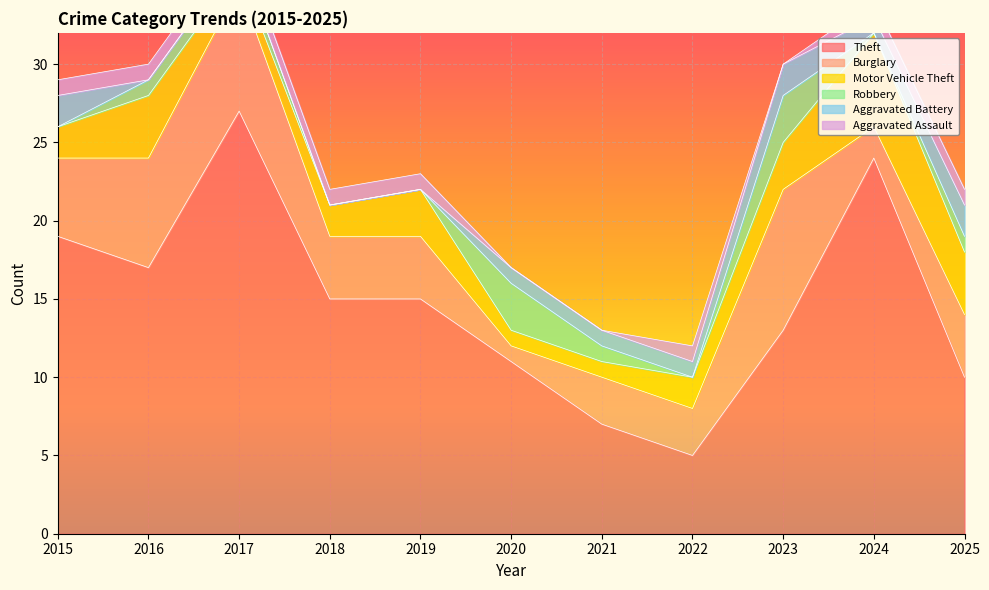

True or false: Theft and Robbery intersect in this chart.

False